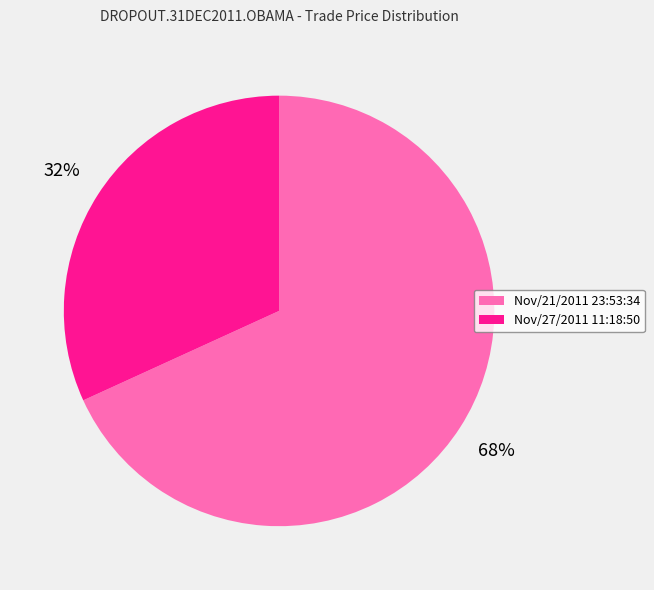

What percentage is the Nov/27/2011 11:18:50 slice, to the nearest percent?

32%